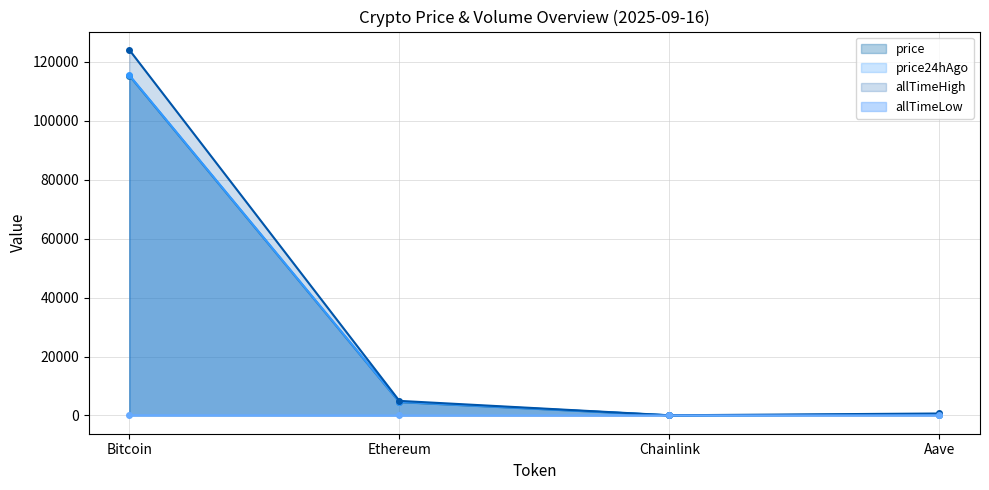

List the series in order of their peak value, highest first.

allTimeHigh, price24hAgo, price, allTimeLow